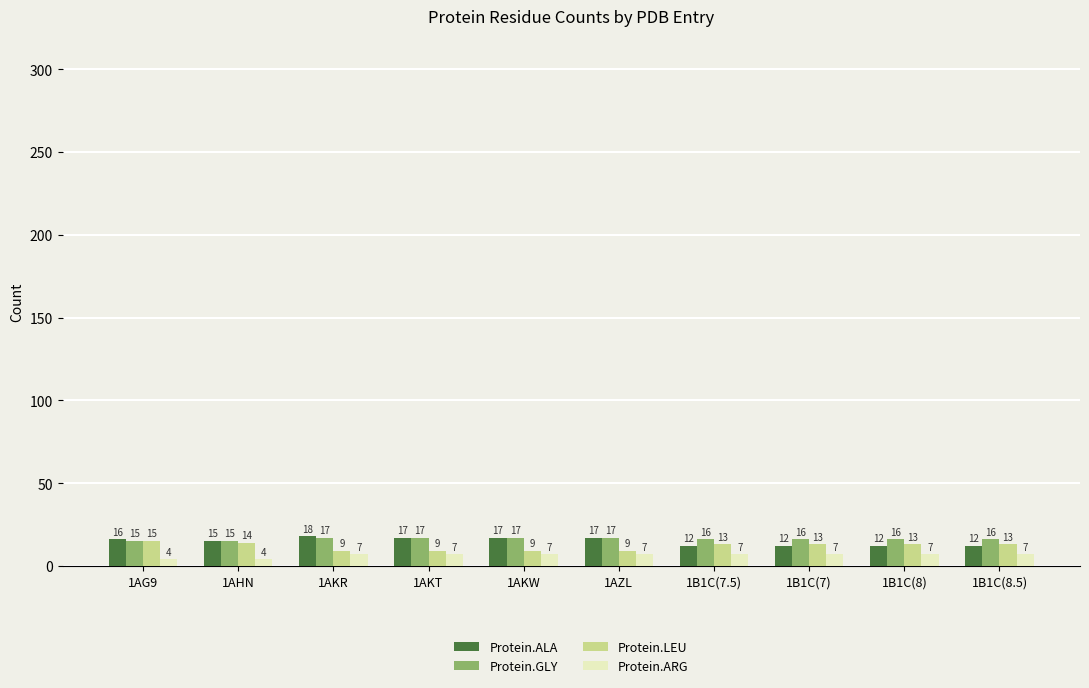

Is it true that Protein.GLY equals 17 at 1AKT?

True